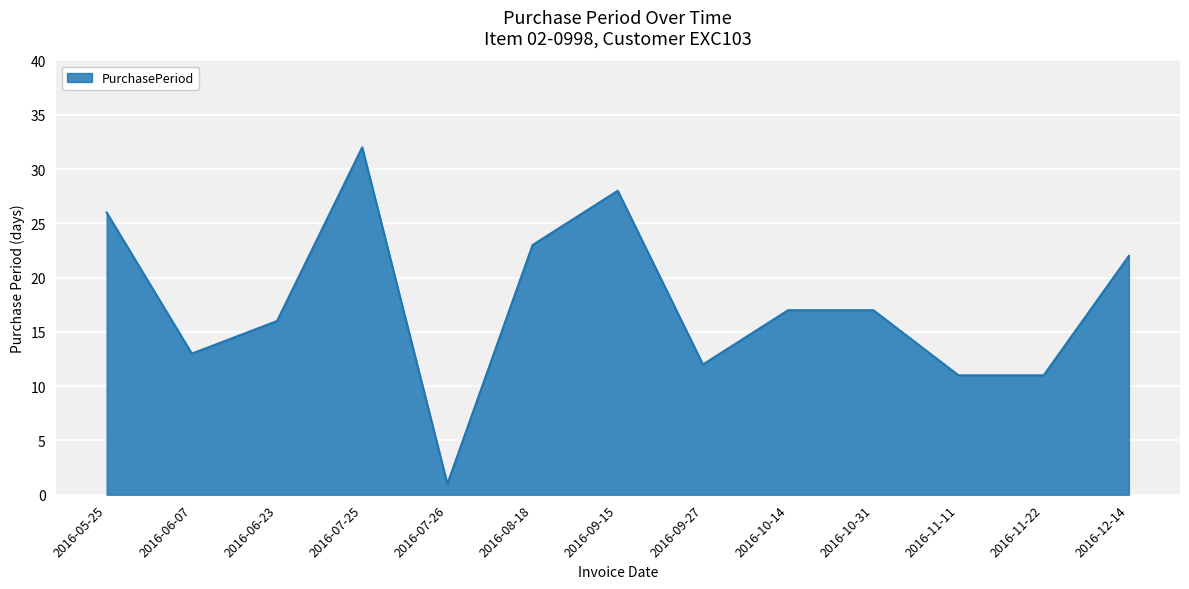

True or false: the data shows 17 at 2016-10-31.

True